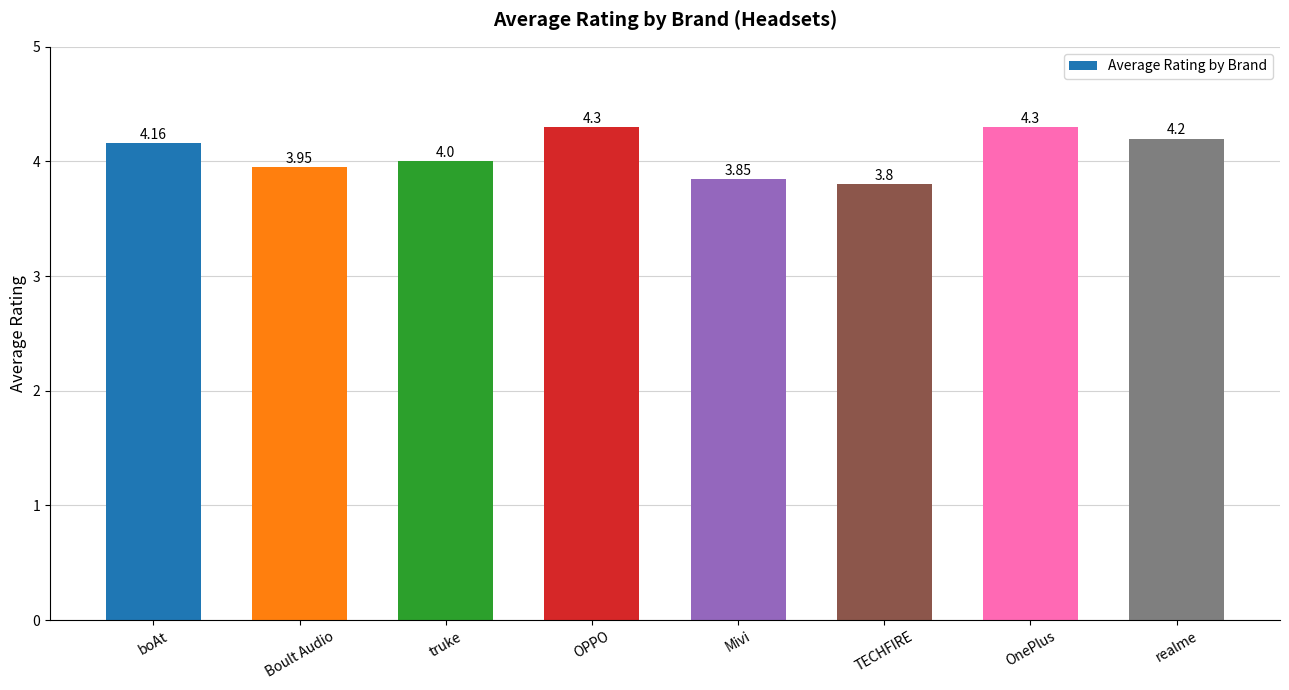

How many bars are there in total?

8